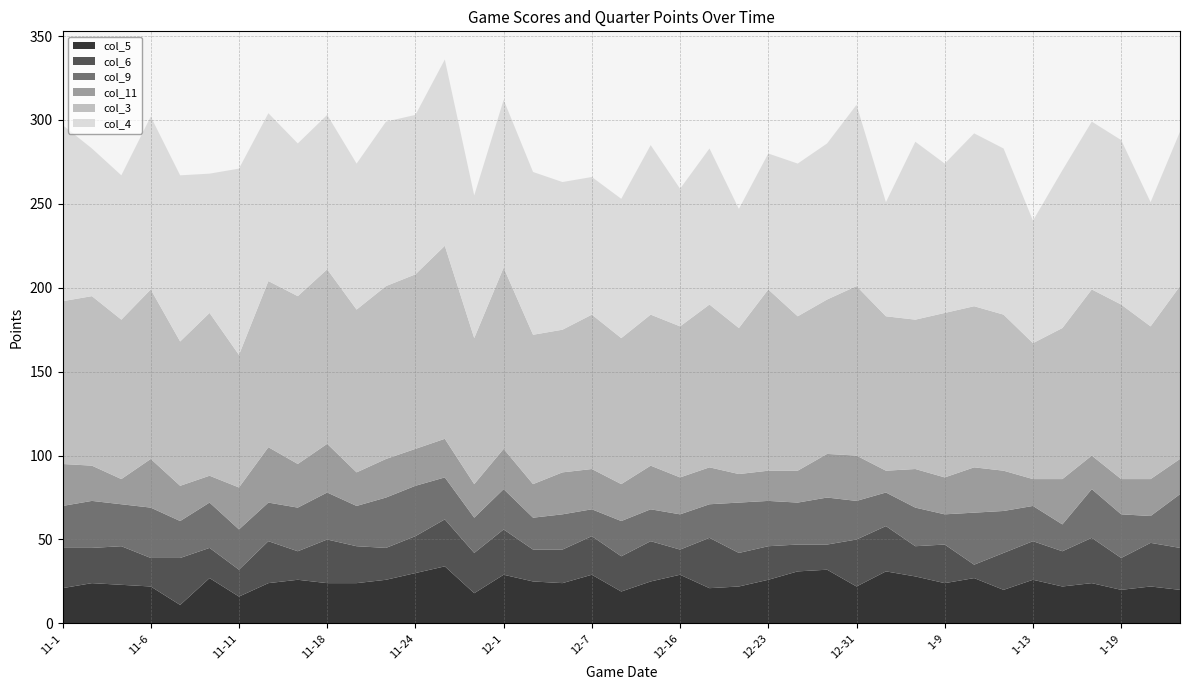

Rank the categories by col_5 value from highest to lowest.

11-25, 12-29, 12-26, 1-4, 11-24, 12-1, 12-7, 12-16, 1-6, 11-10, 1-10, 11-17, 11-22, 12-23, 1-13, 12-3, 12-13, 11-3, 11-15, 11-18, 11-21, 12-5, 1-9, 1-17, 11-4, 11-6, 12-21, 12-31, 1-15, 1-20, 11-1, 12-17, 1-12, 1-19, 1-24, 12-8, 11-30, 11-11, 11-8